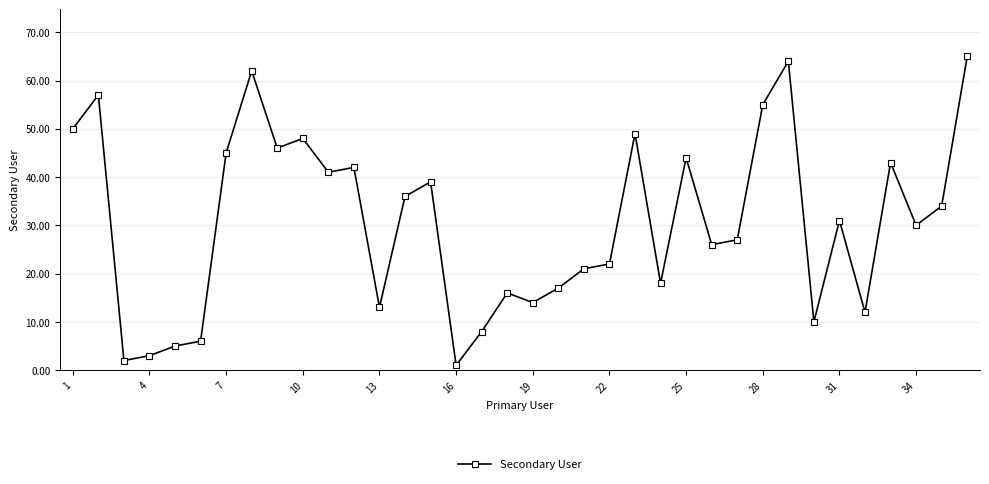

What is the maximum value shown in the chart?

65